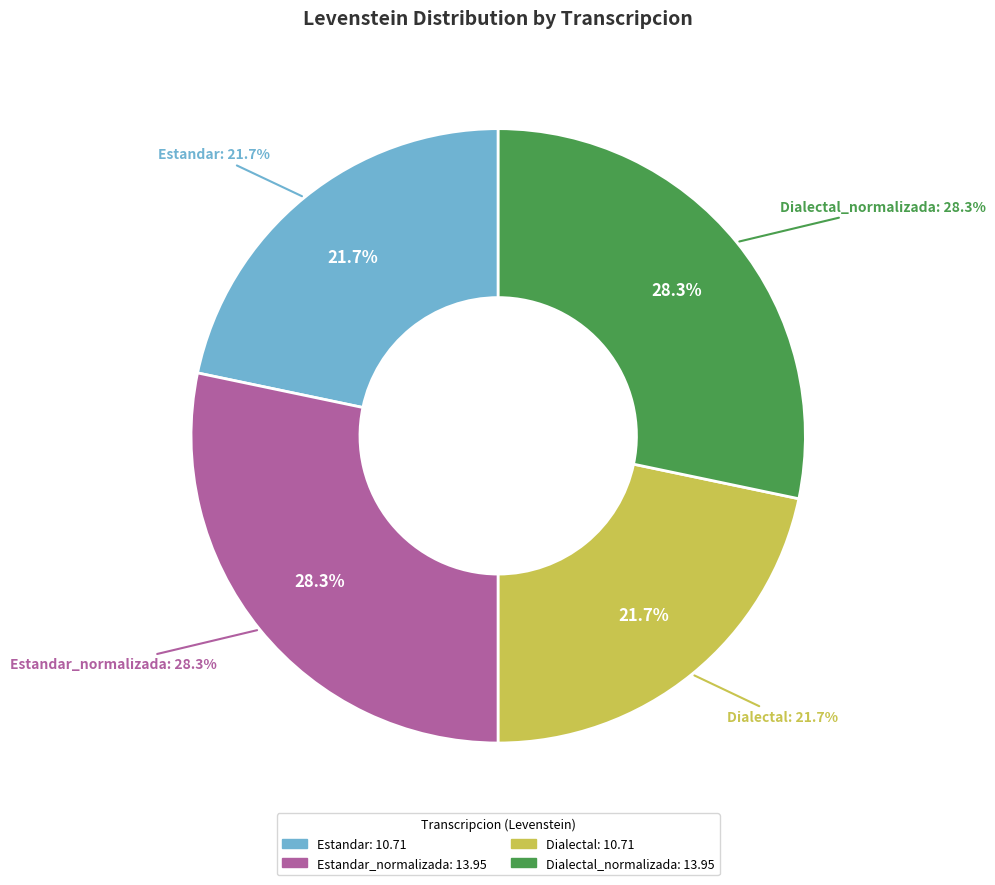

To the nearest percent, what is the average slice percentage?

25%